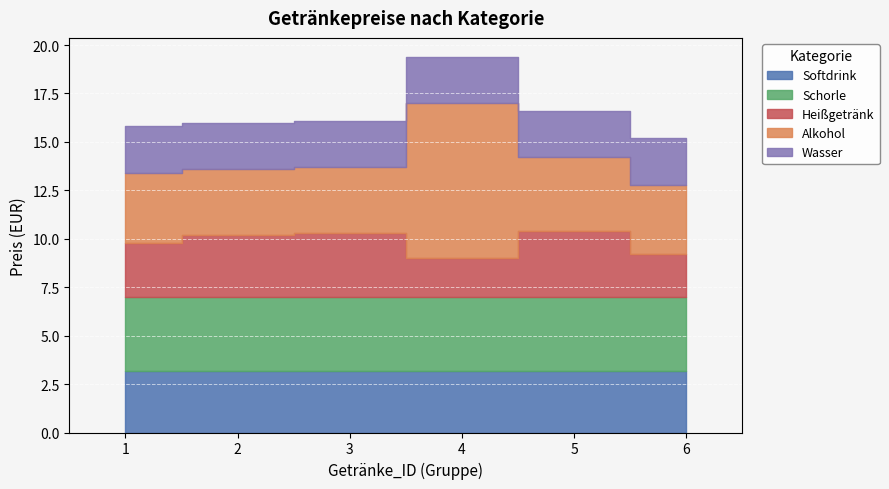

Is the value of Wasser at 1 greater than the value of Softdrink at 6?

No